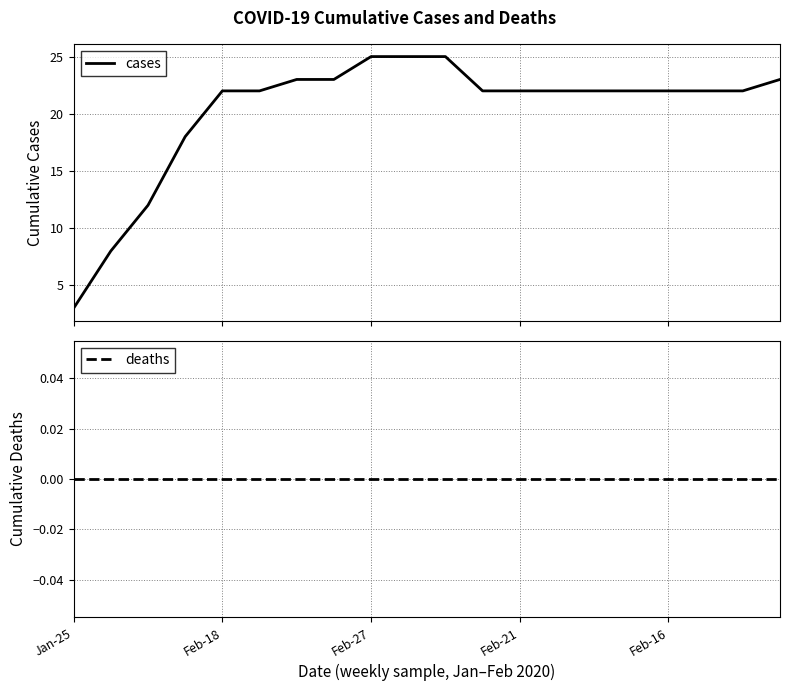

Which series has the largest total across all categories?

cases